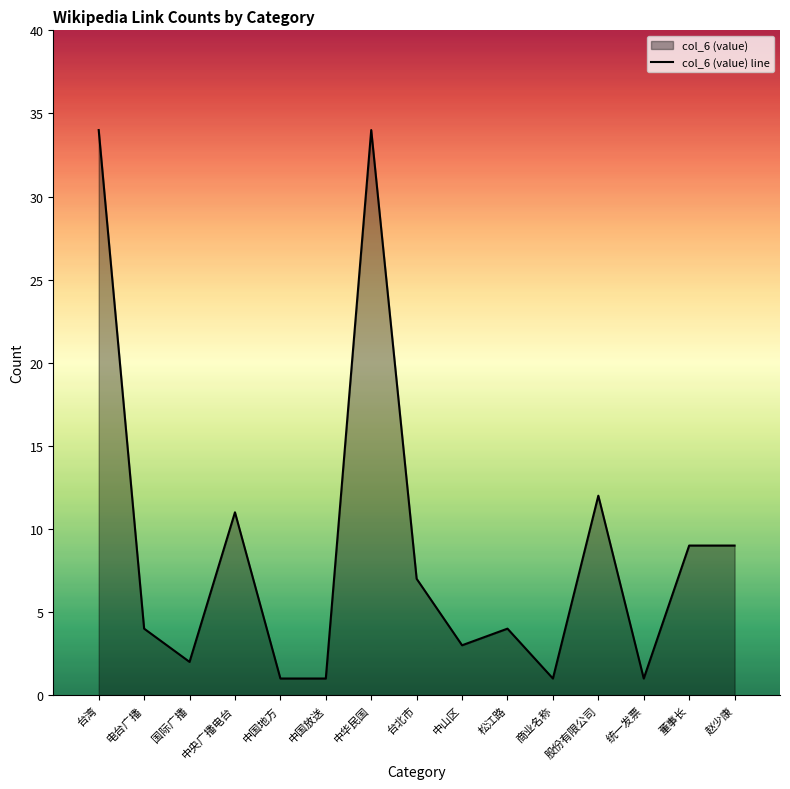

At which category does the chart reach its peak across all series?

台湾